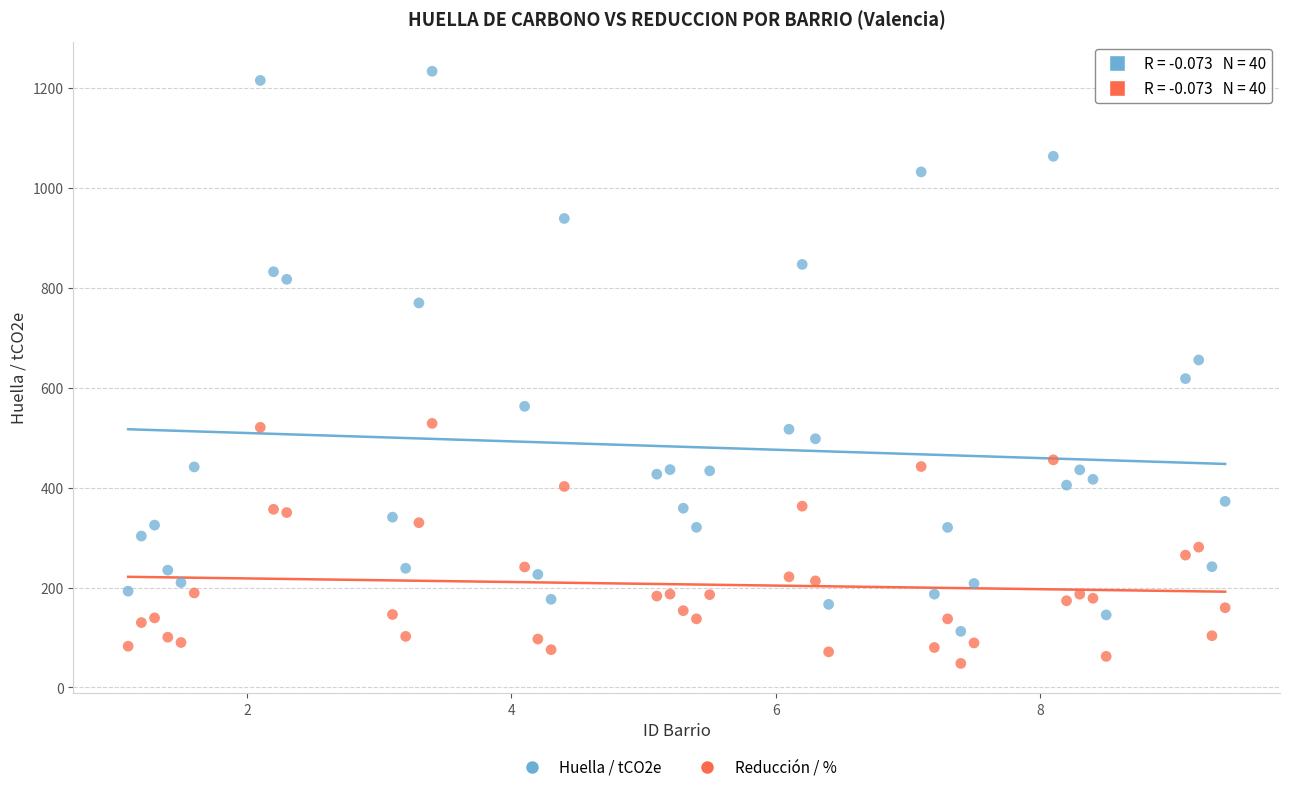

Which series reaches the minimum Y coordinate?

Reducción / %